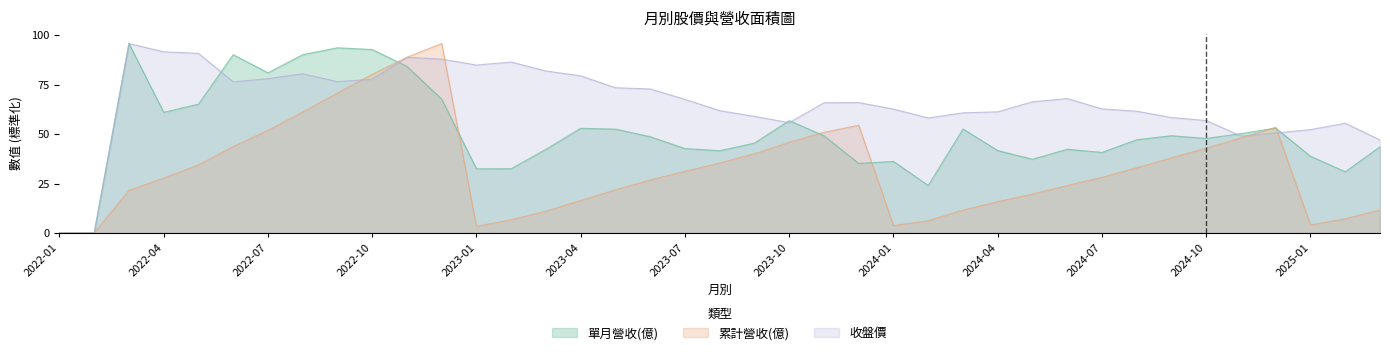

Is it true that 單月營收(億) equals 71.2 at 2023-08?

False